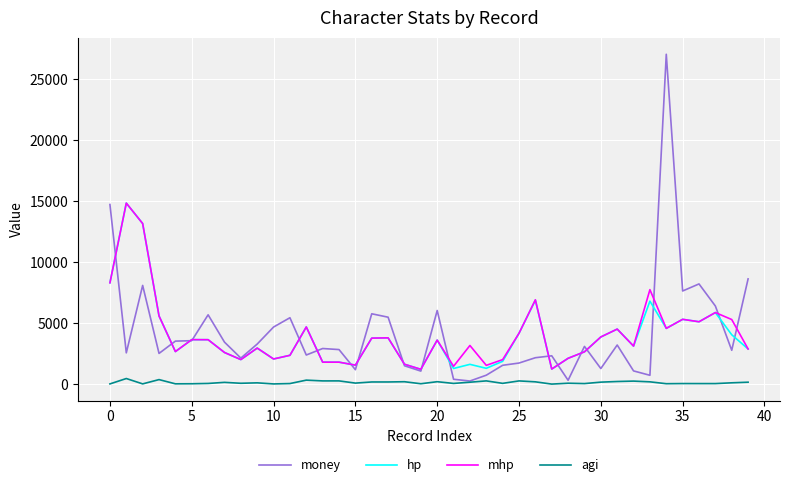

Does the chart have visible grid lines?

Yes